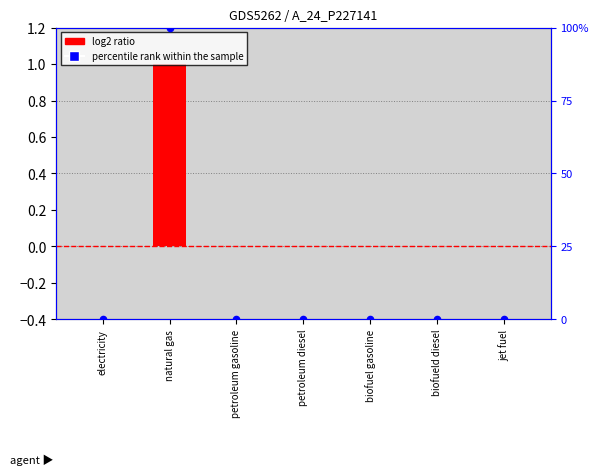

Which series contains the lowest Y value?

log2 ratio